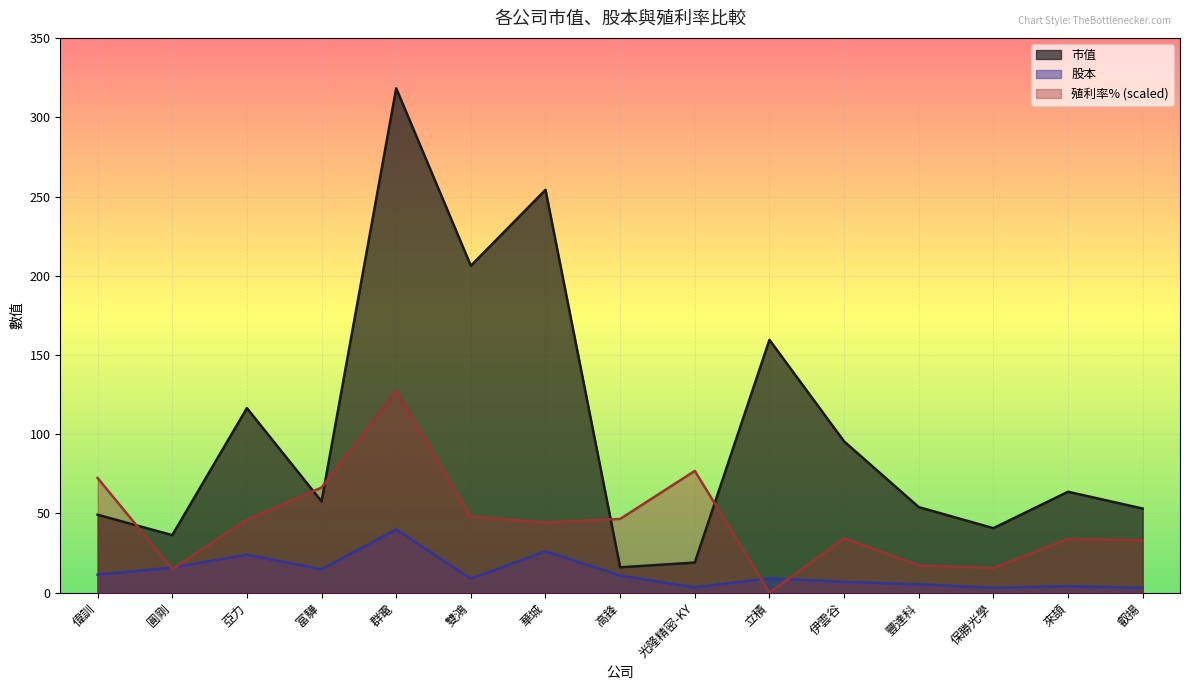

What is the label of the 5th point from the left?

群電